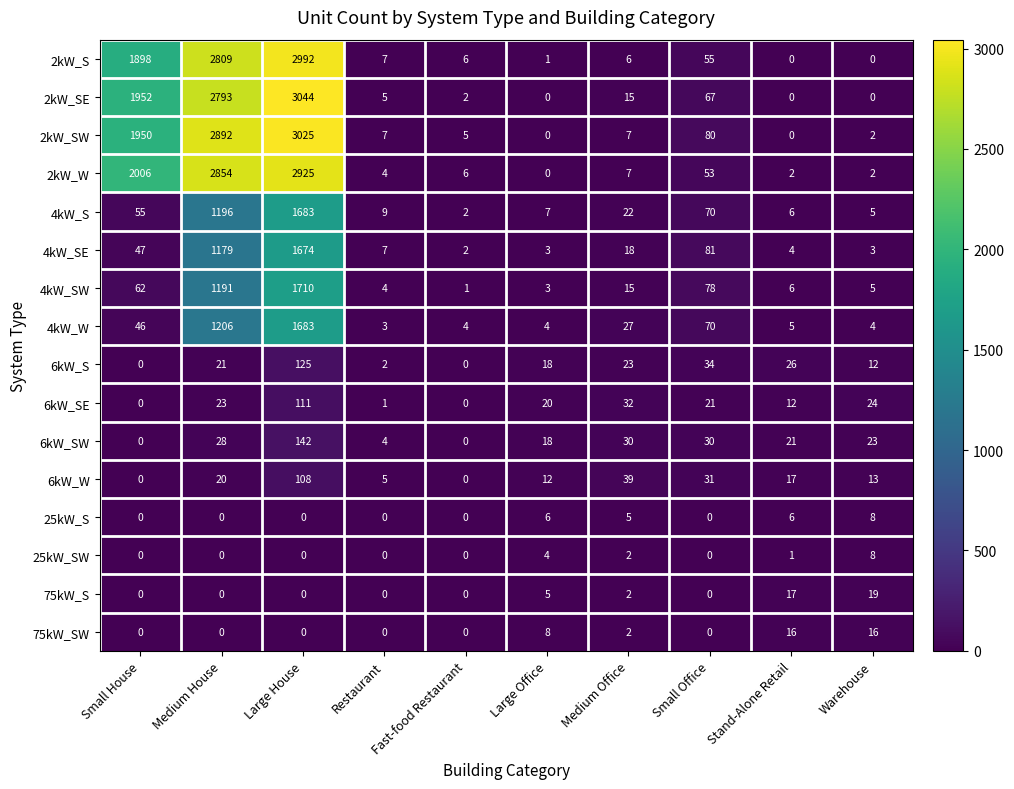

Which series changed the most between Small House and Large House?

4kW_SW